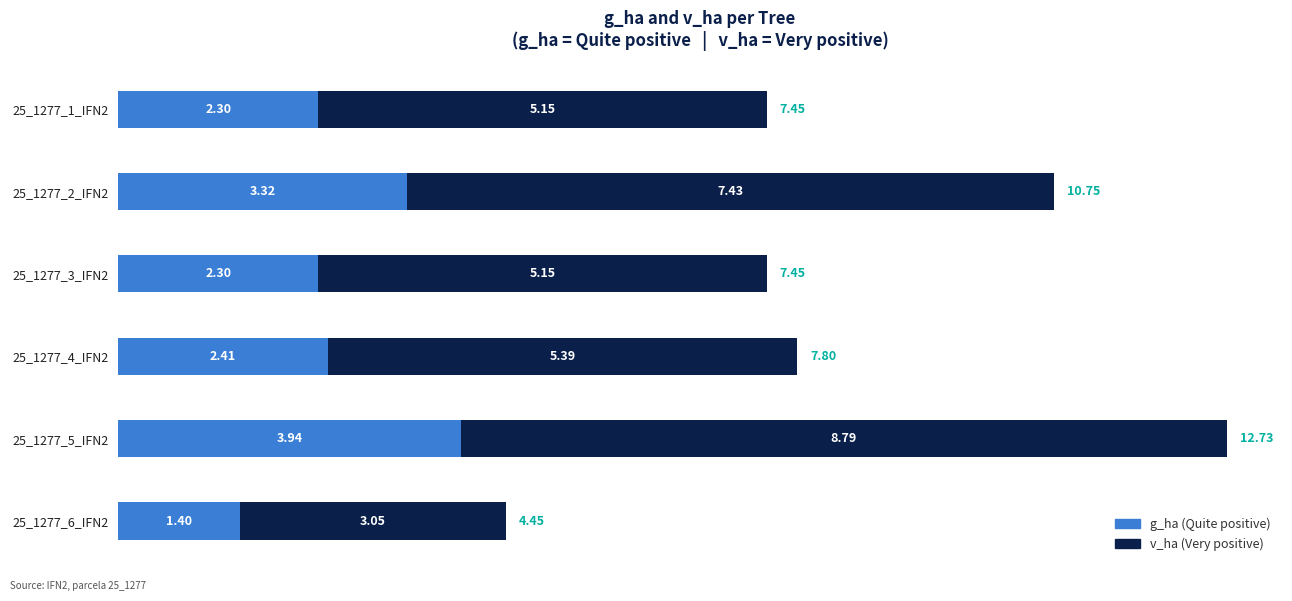

At which category is the sum across all series the highest?

25_1277_5_IFN2